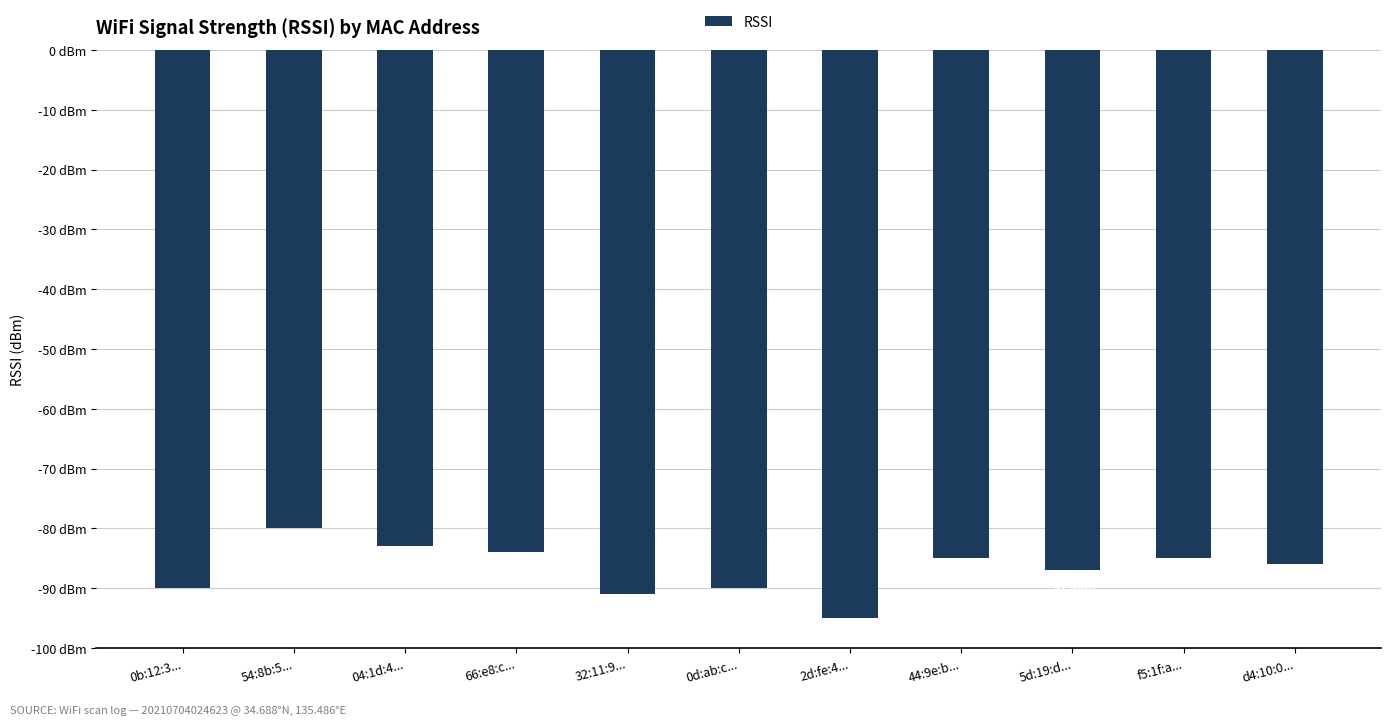

Does the chart contain any negative values?

Yes